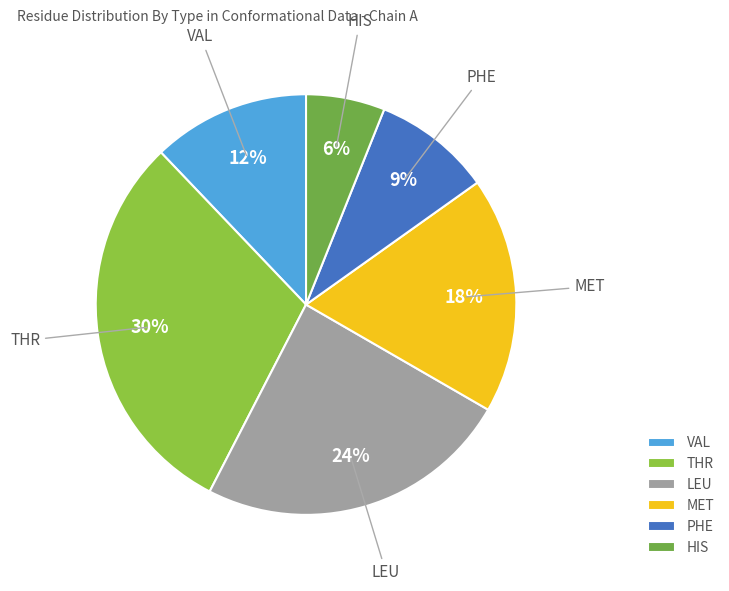

Is the sum of VAL and HIS greater than half?

No